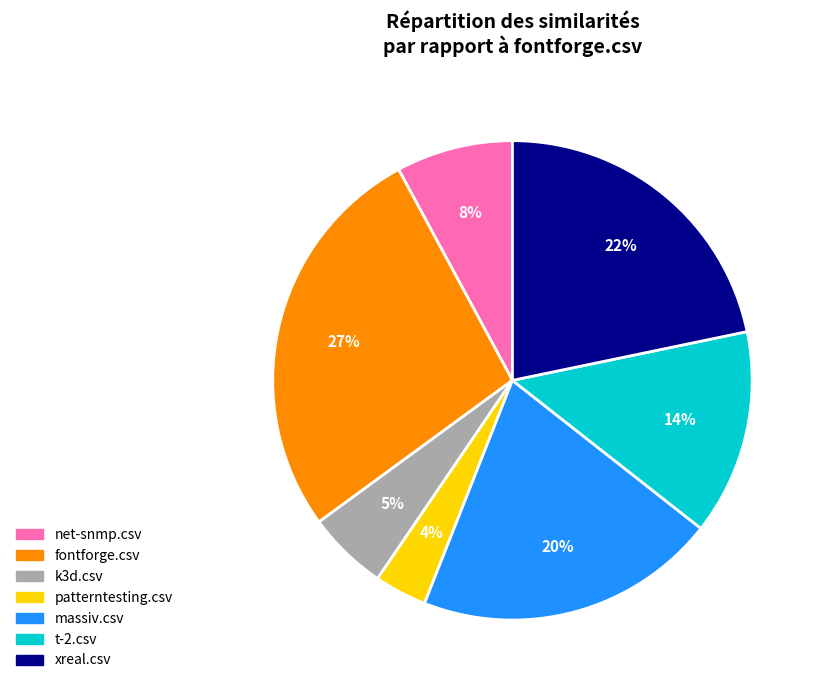

To the nearest percent, what percentage of the pie is t-2.csv?

14%